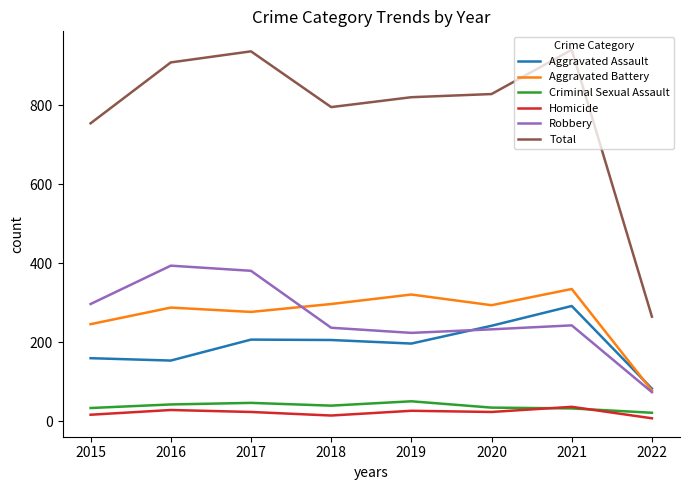

Which series has the widest spread of values?

Total